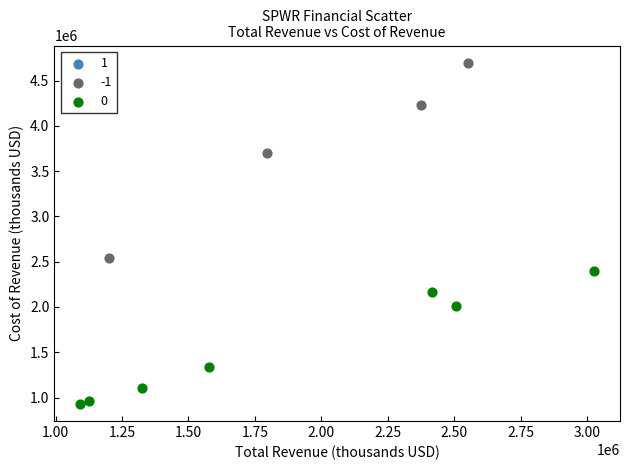

Which series reaches the maximum Y coordinate?

-1